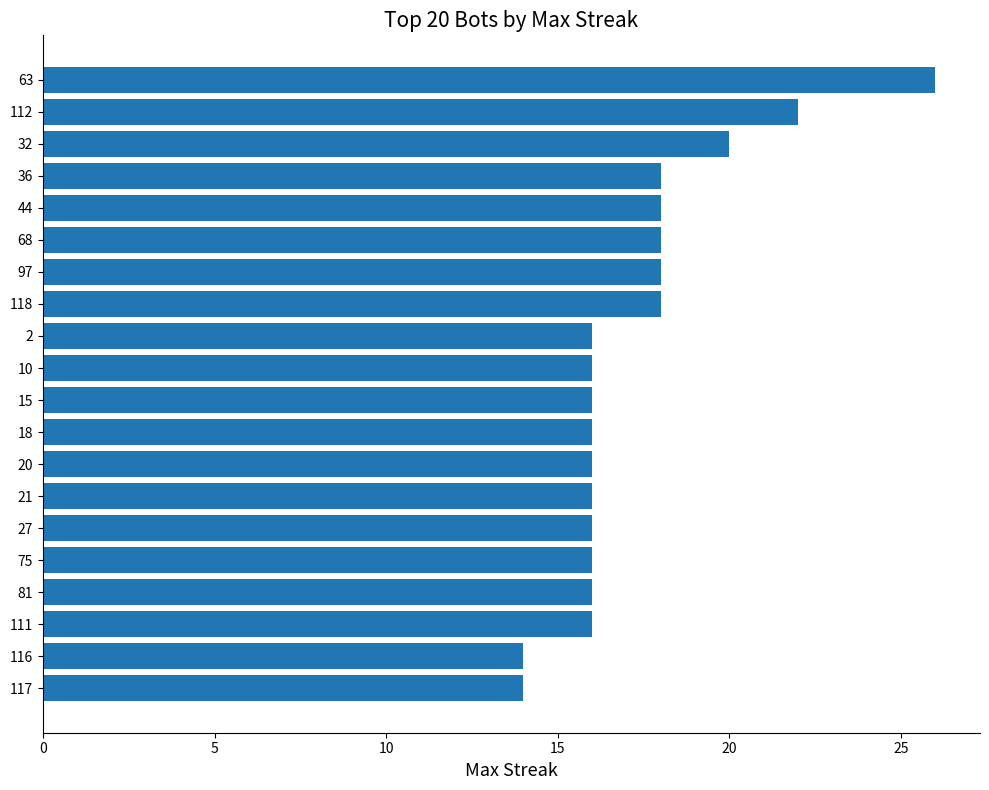

Count the values in the range 16 to 18.

15